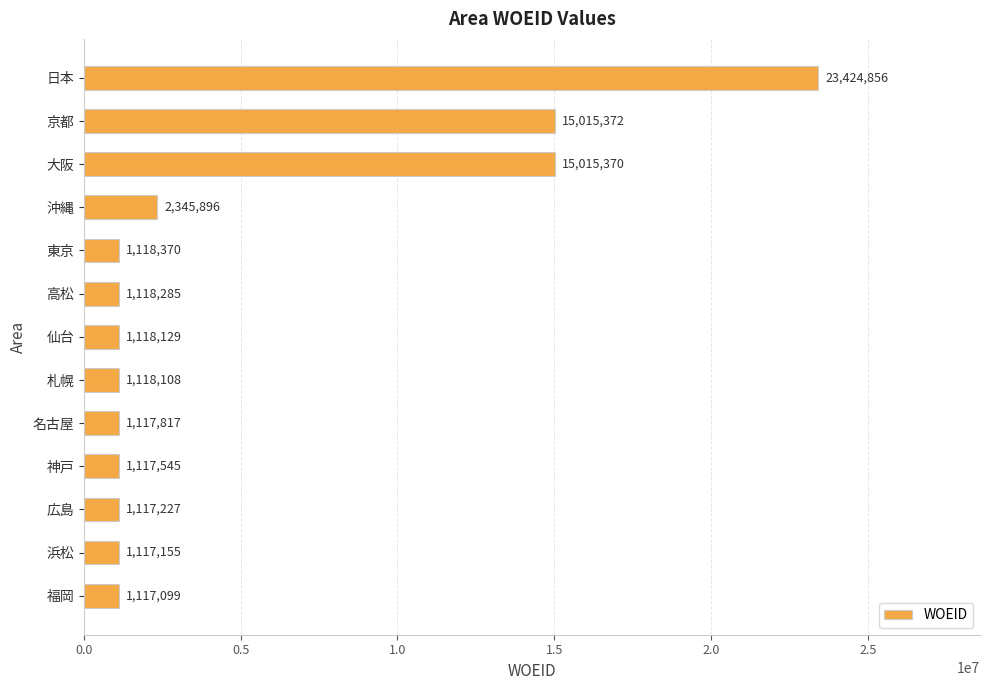

How many series are shown in this chart?

1